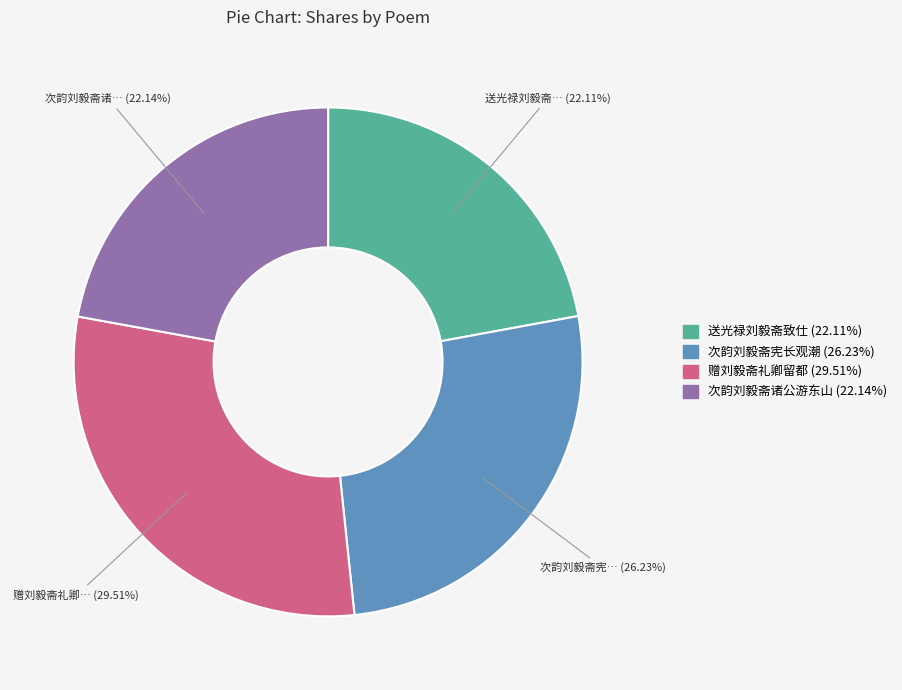

Do 赠刘毅斋礼卿留都 and 送光禄刘毅斋致仕 together represent more than half of the pie?

Yes